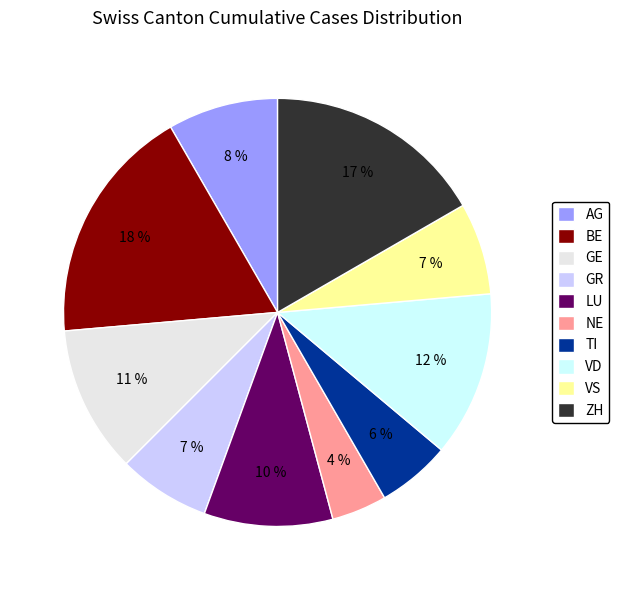

Approximately how many times larger is the value at LU compared to VD?

0.8